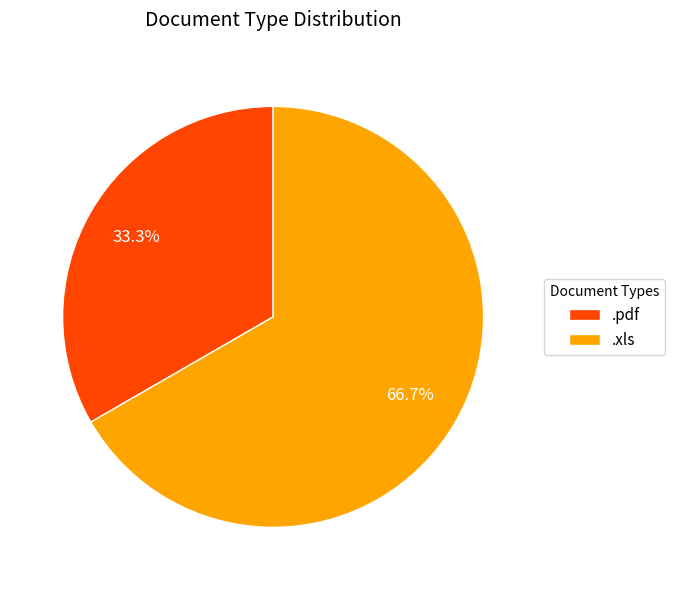

What is the majority slice?

.xls